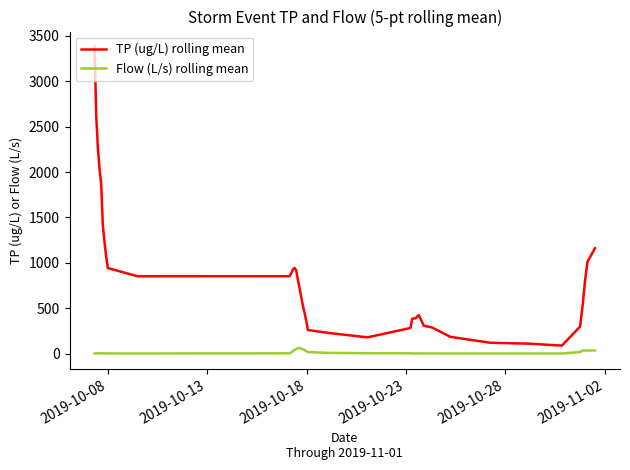

True or false: Flow (L/s) rolling mean and TP (ug/L) rolling mean cross at least once.

False